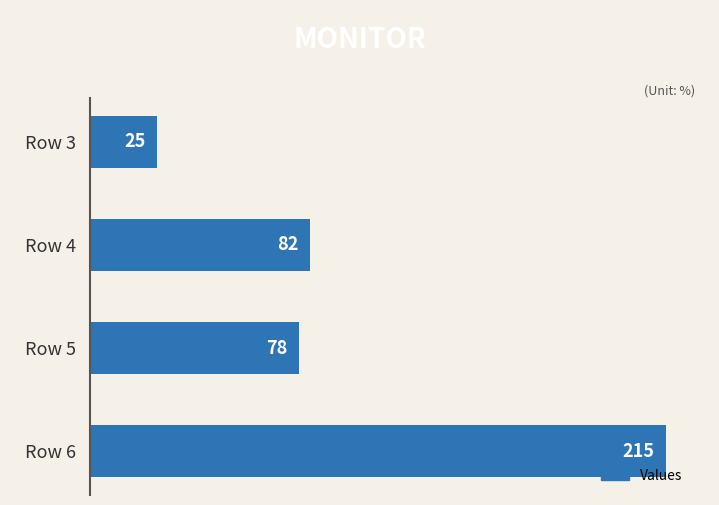

What is the sum of all values?

400